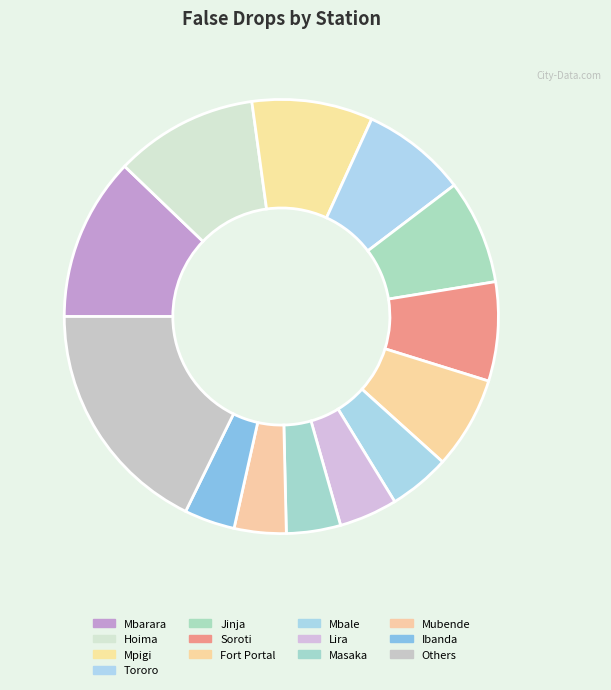

Count the number of slices in the pie.

13